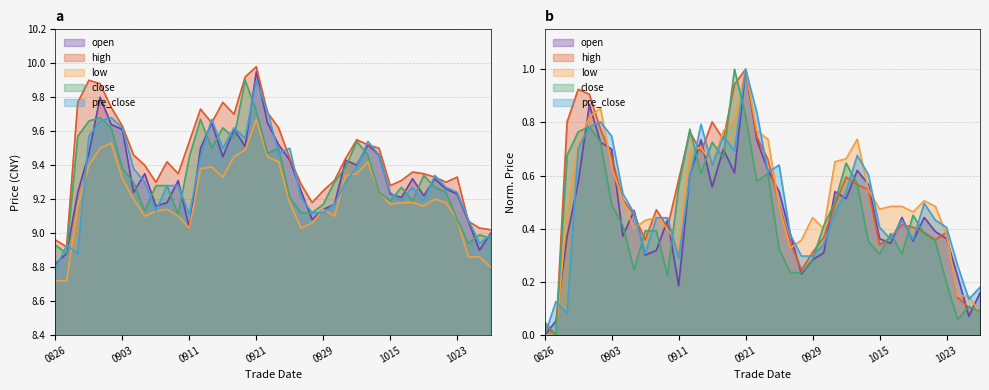

Where do pre_close and close first cross each other?

20200826 and 20200827